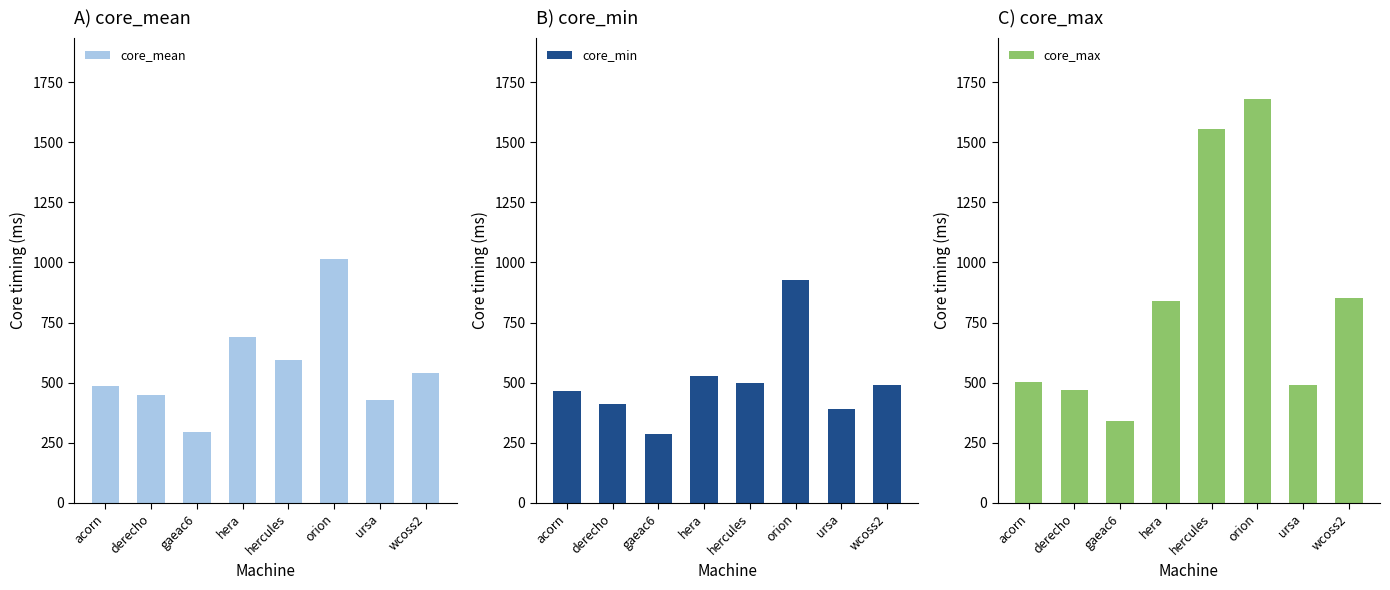

At how many categories does at least one series exceed 878?

2